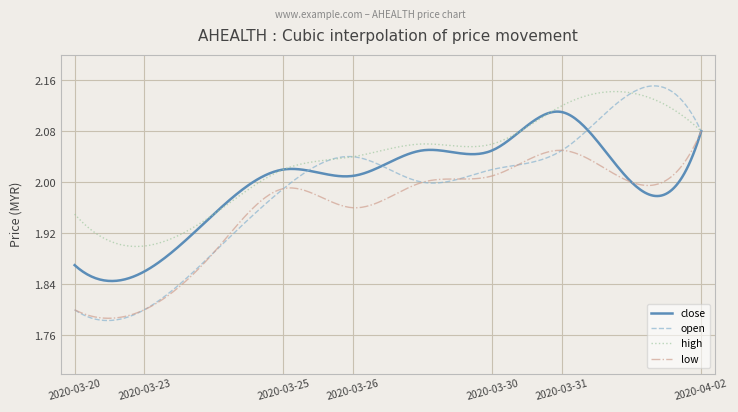

Which series has the largest total across all categories?

high